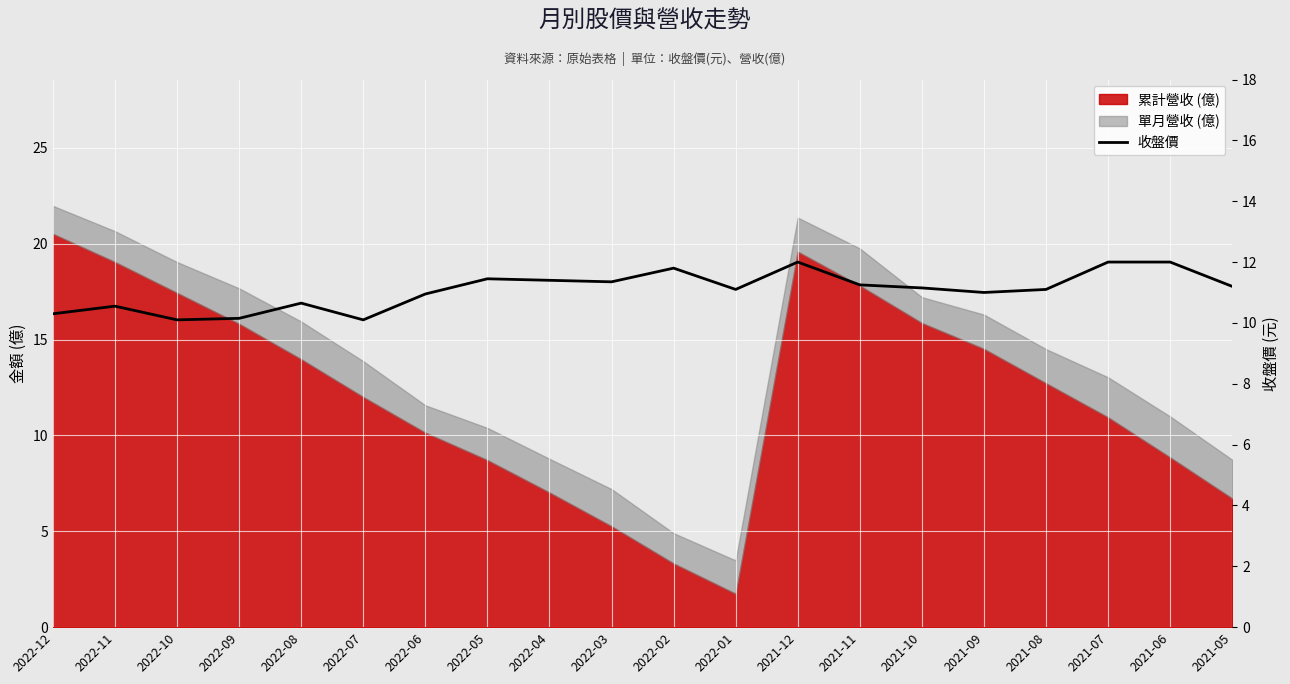

What is the average value?

11.1